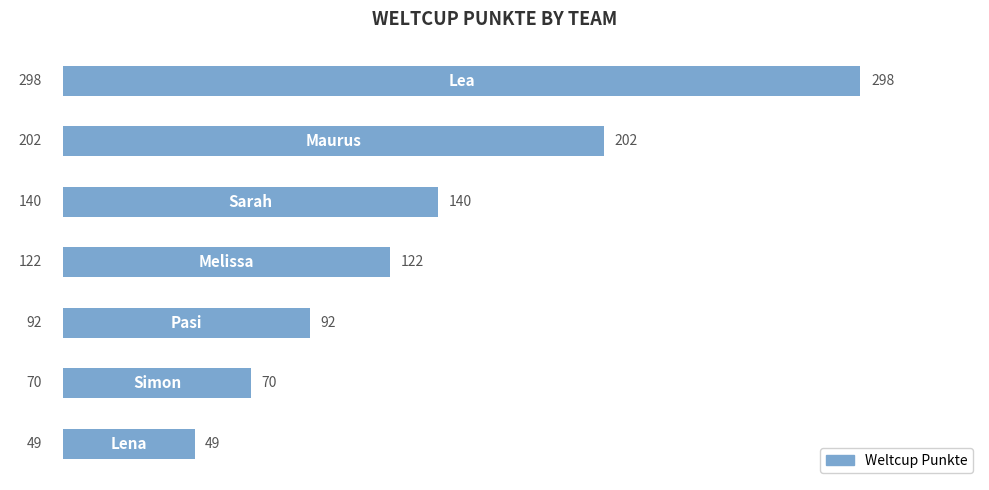

What is the average value?

139